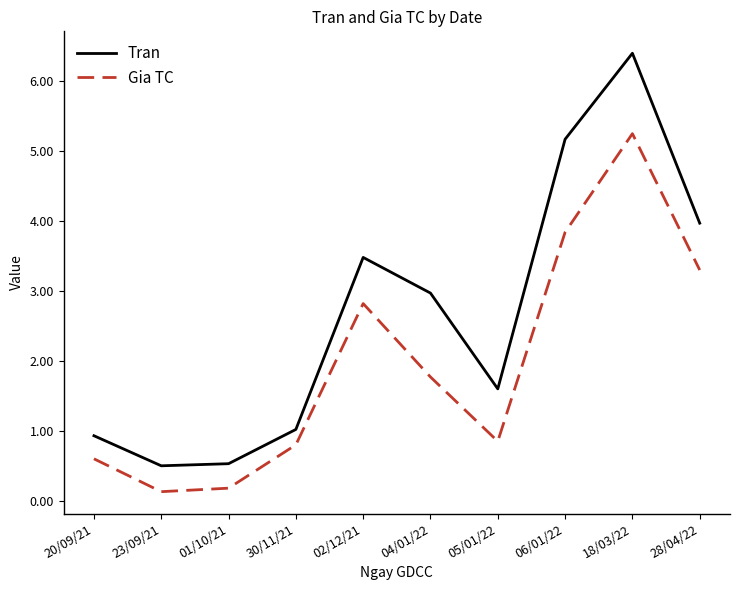

Which category has the highest value in the Tran series?

18/03/22